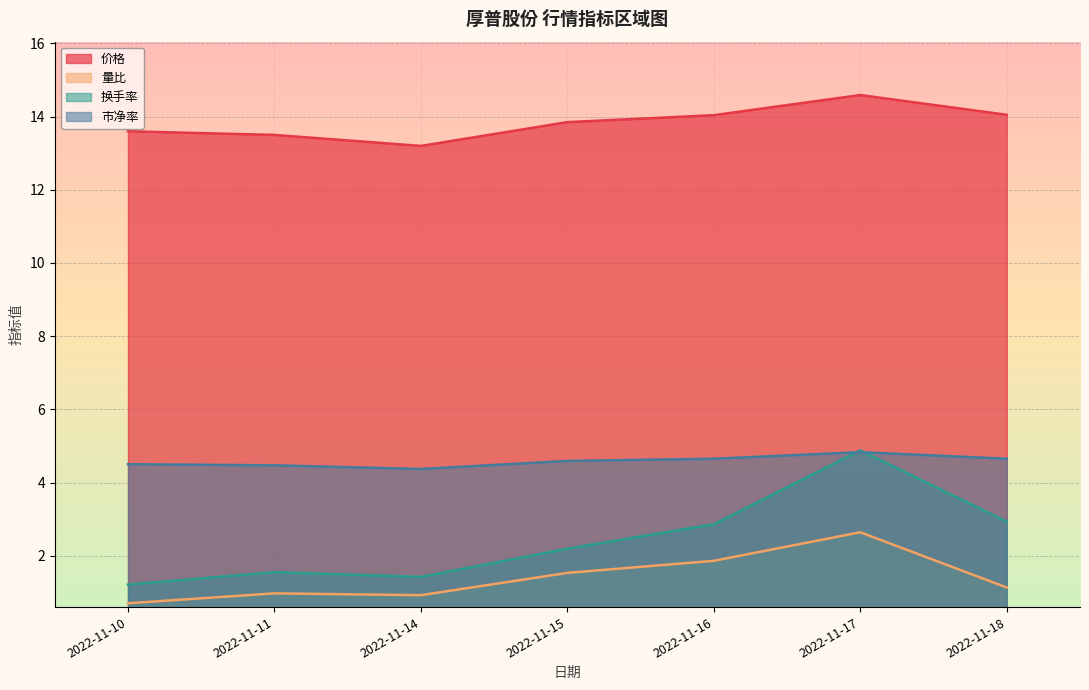

What is the difference between the maximum and minimum values in the 换手率 series?

3.7